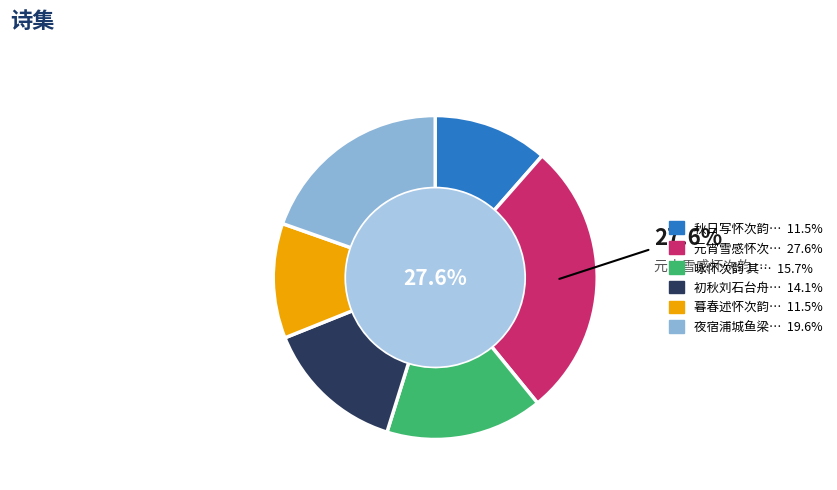

To the nearest percent, what is the average slice percentage?

17%